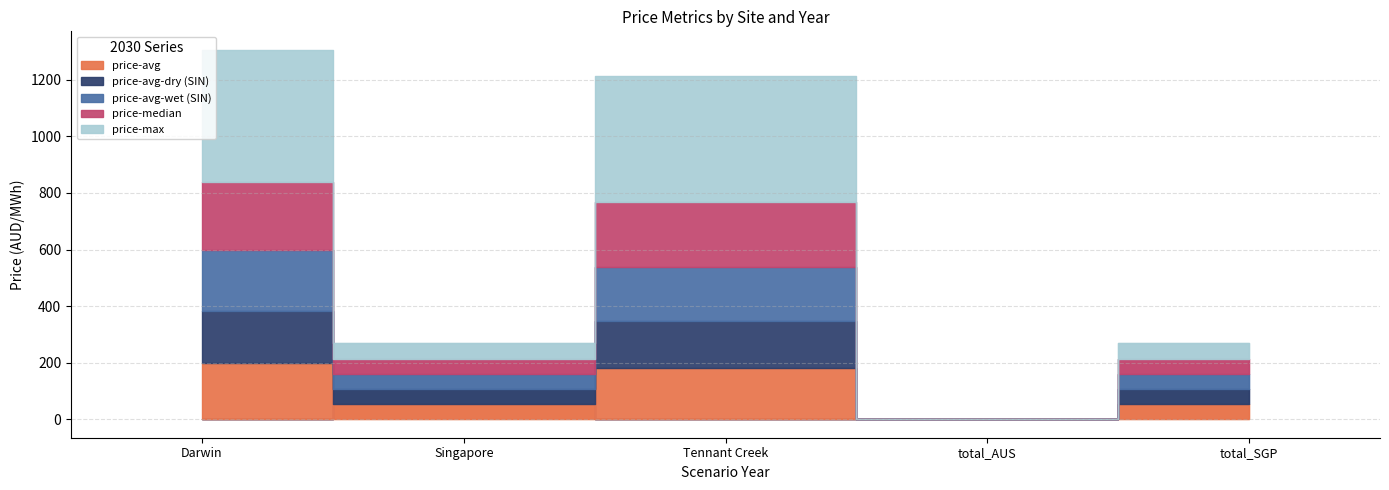

True or false: price-avg and price-median cross at least once.

False